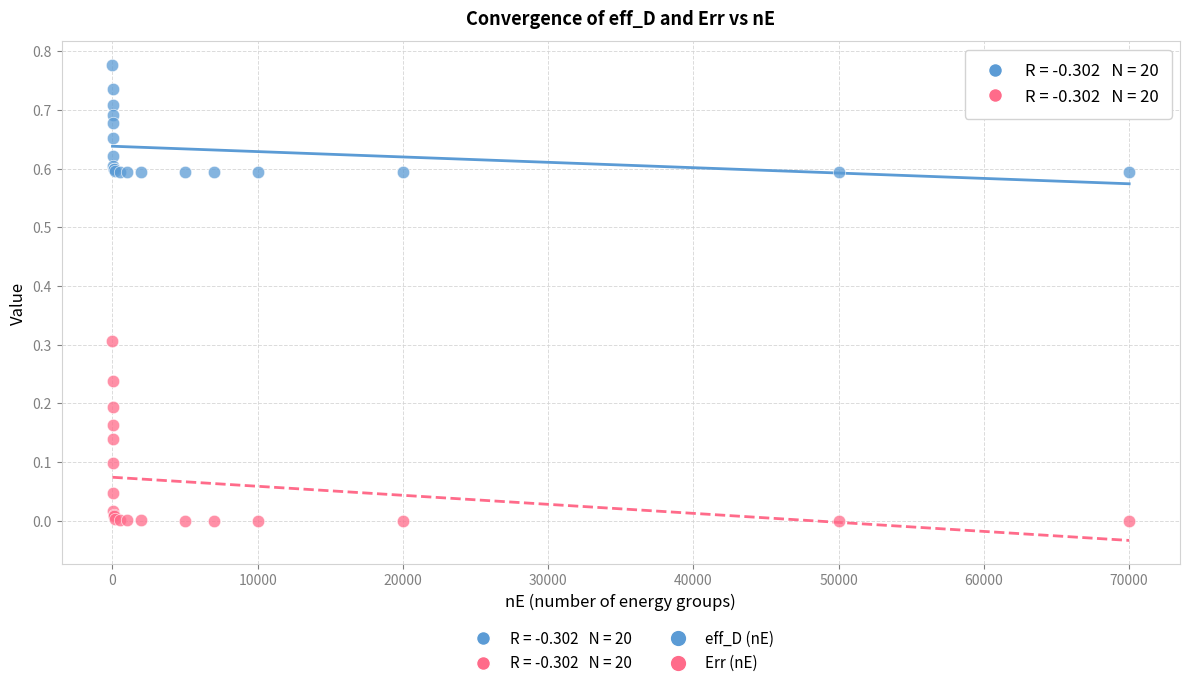

Which series reaches the maximum Y coordinate?

eff_D (nE)